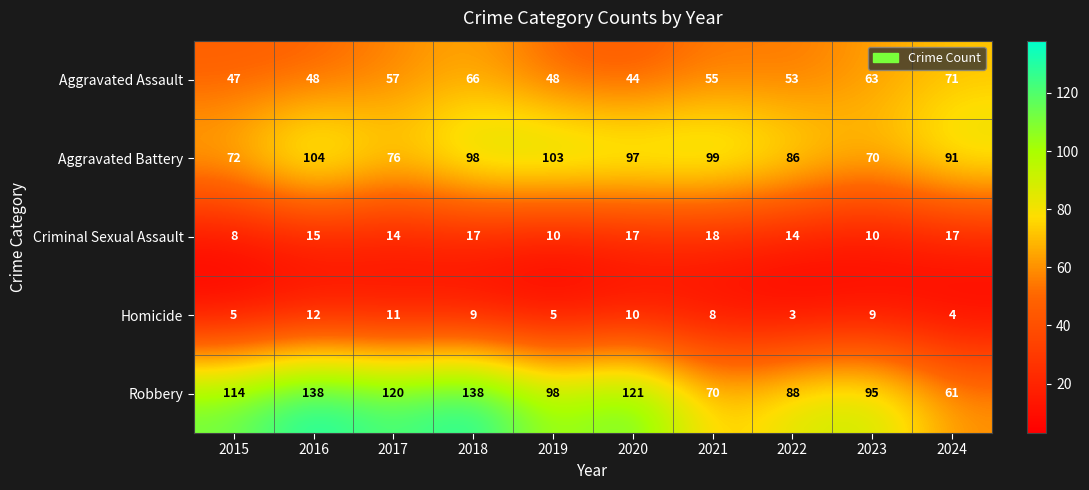

What is the smallest value displayed?

3